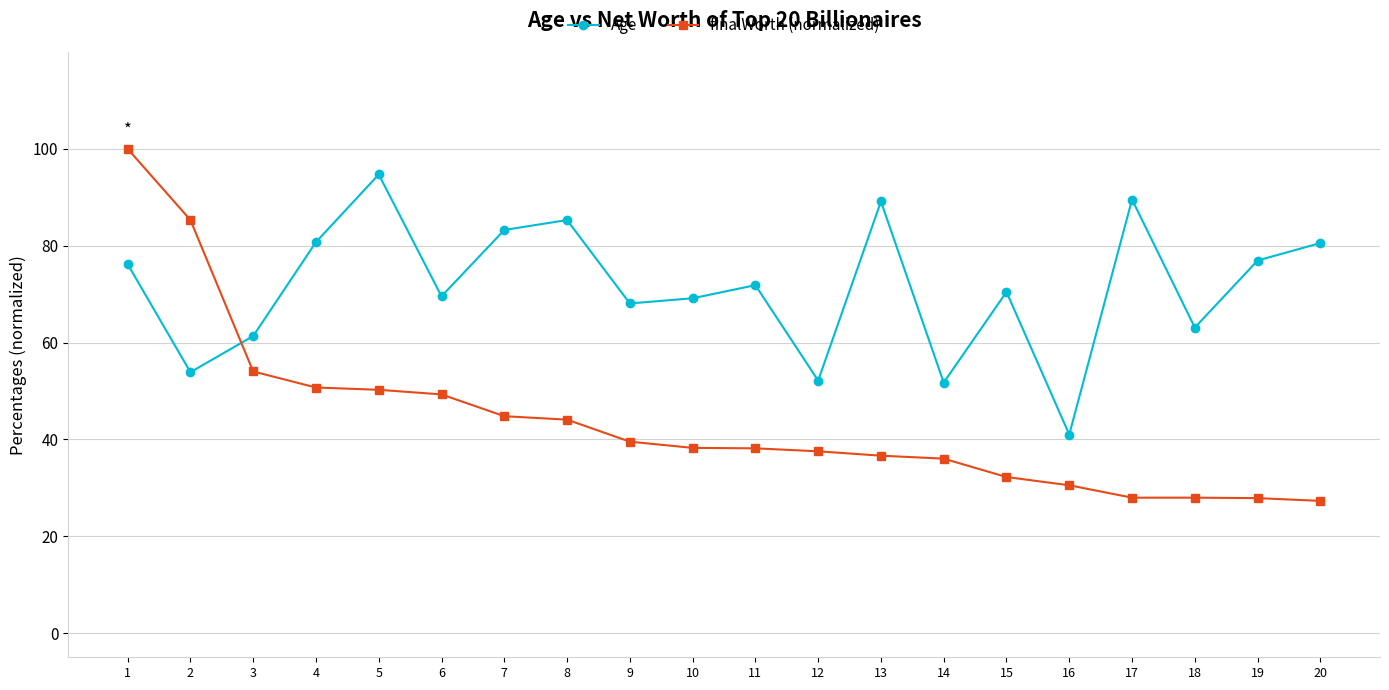

What is the maximum value shown in the chart?

100.0